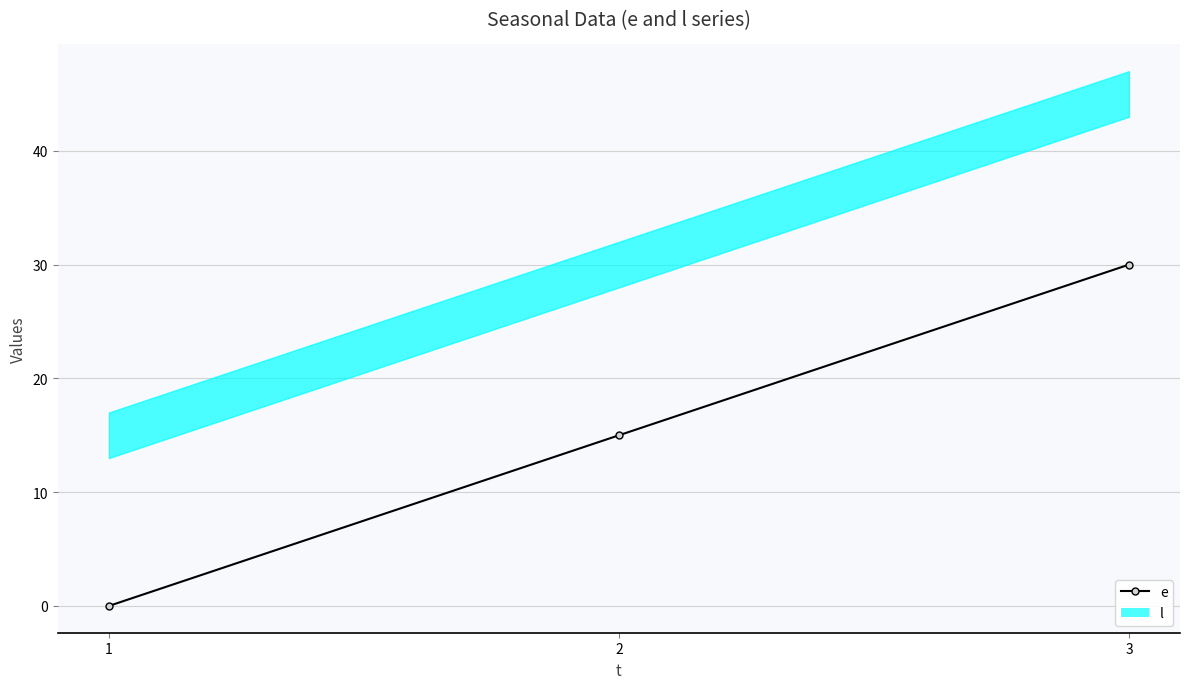

Is it true that the value at 2 is 15?

True